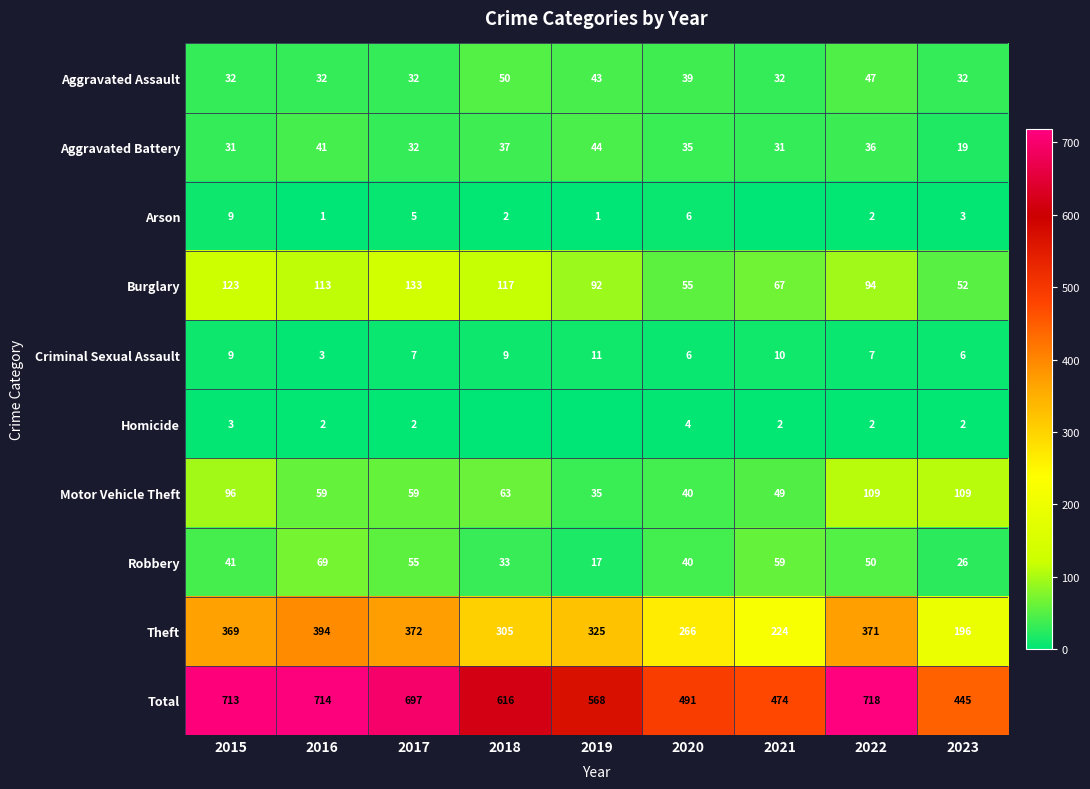

Where is Burglary nearest to the value 92?

2019